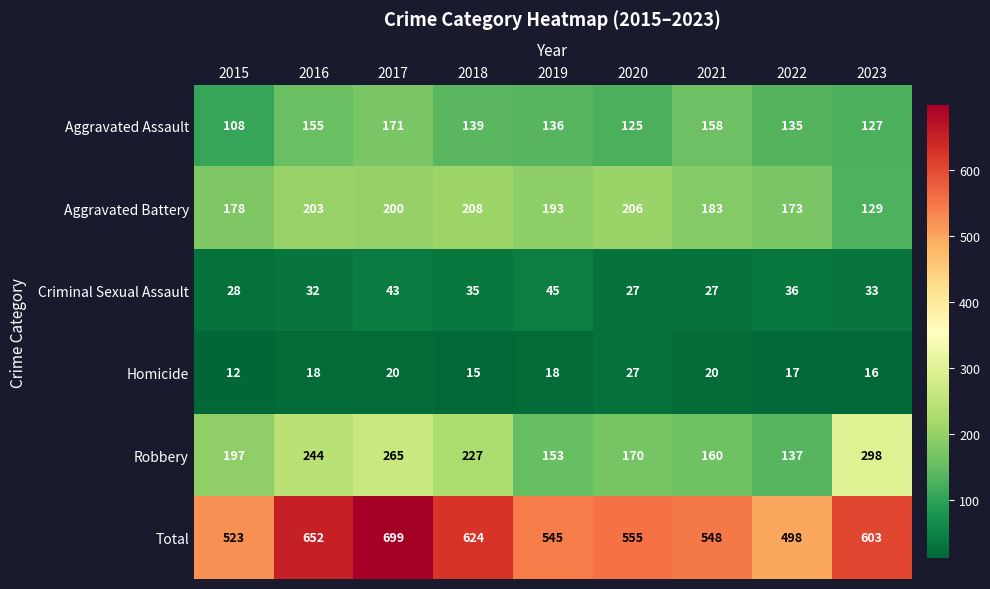

How many data points does each series have?

9